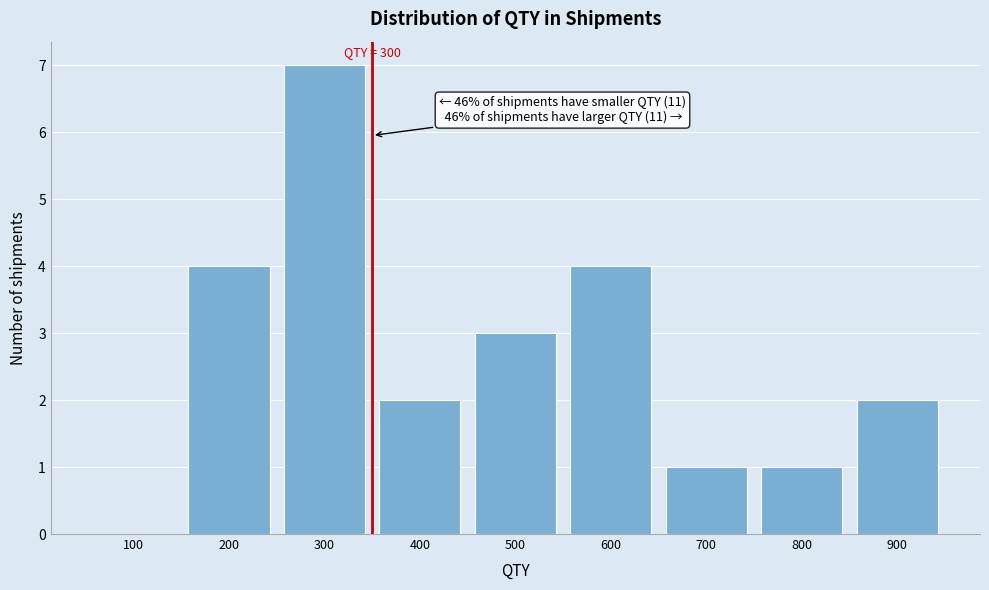

Reading left to right, transcribe all the data shown in this chart.

100=0	200=4	300=7	400=2	500=3	600=4	700=1	800=1	900=2